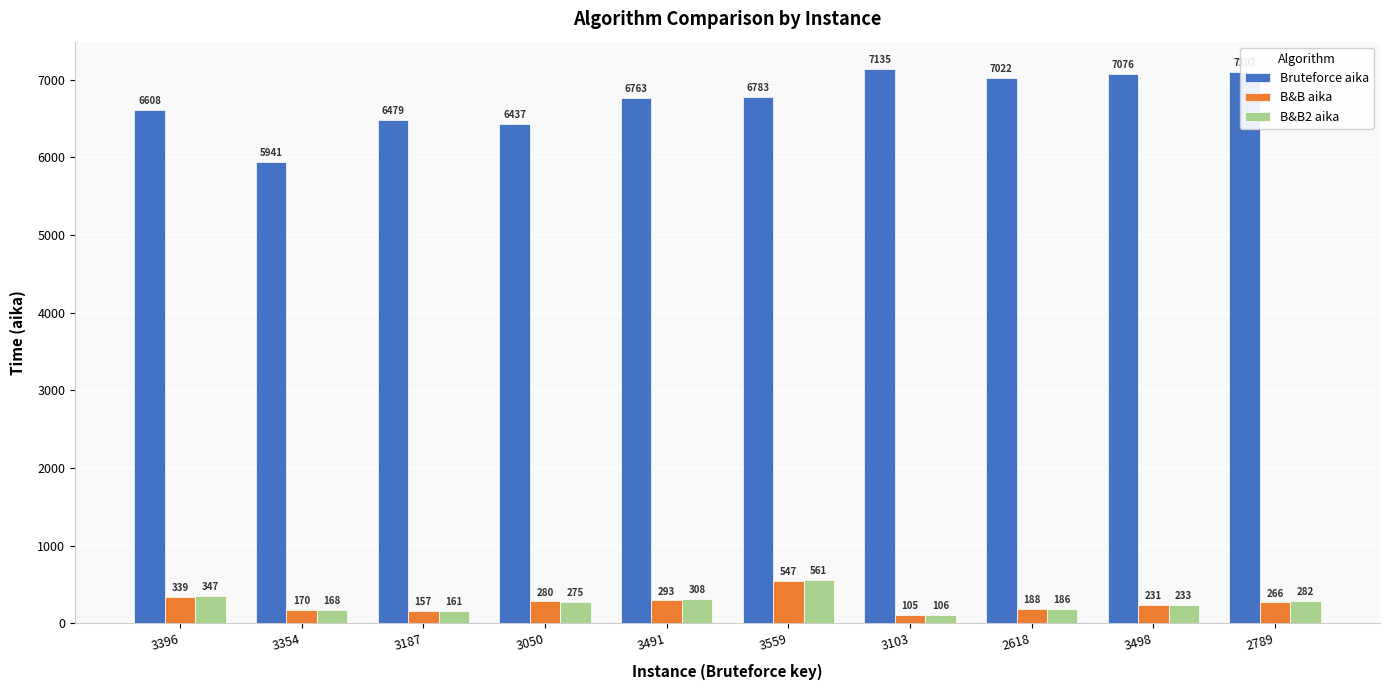

Between 3187 and 2789, which series saw the biggest shift?

Bruteforce aika